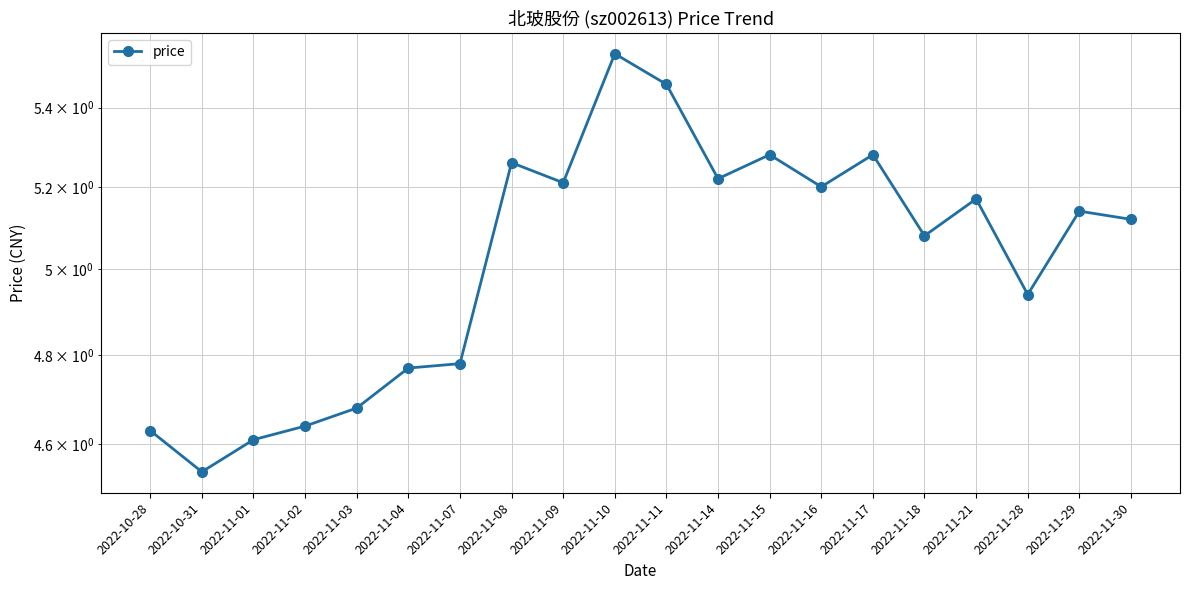

The value at 2022-11-02 is 4.6. True or false?

True